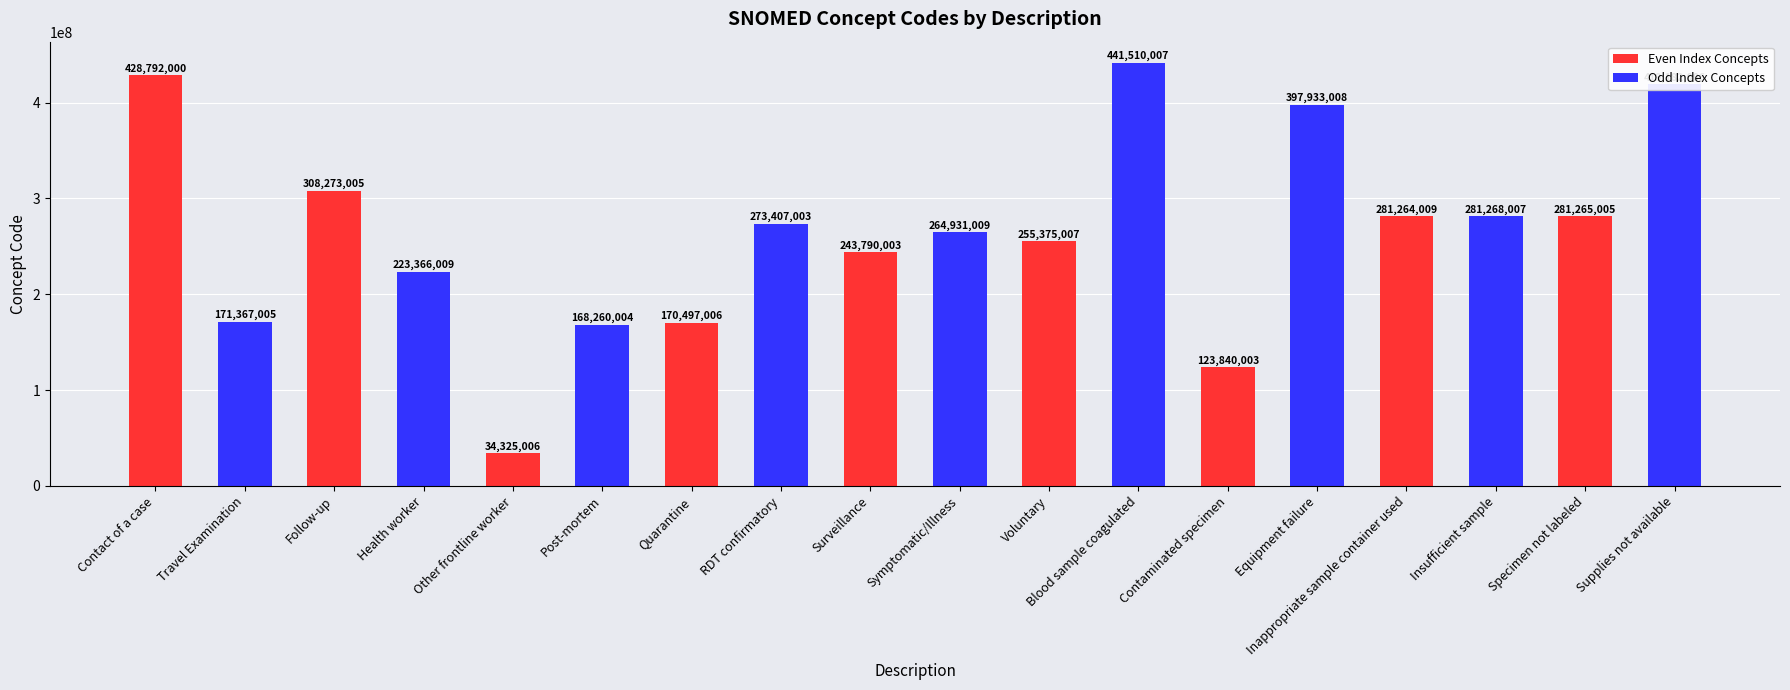

Does the chart contain any negative values?

No